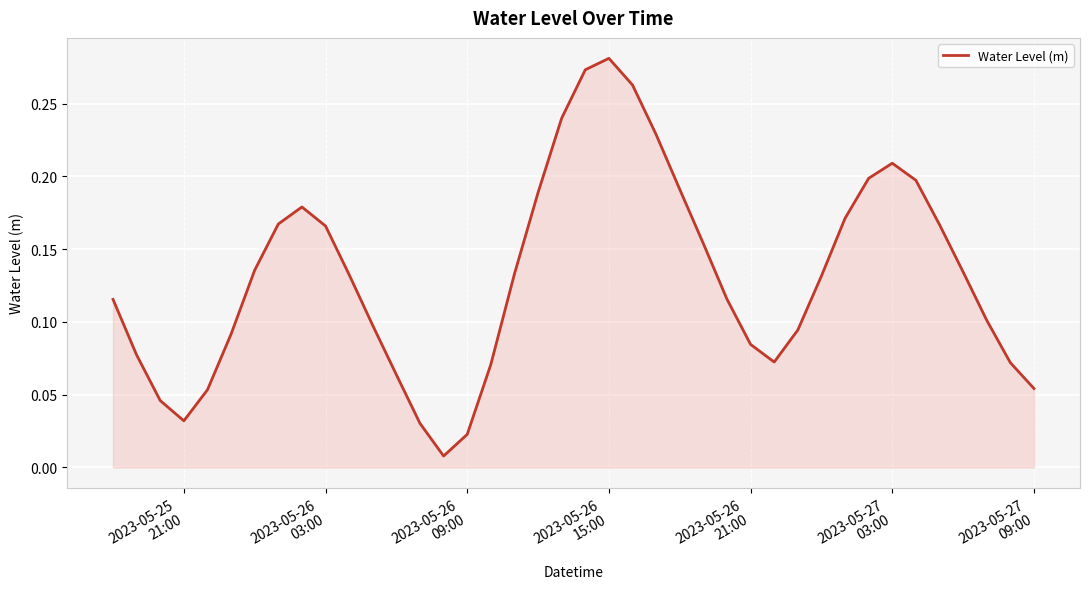

Which label corresponds to the largest value in the chart?

2023-05-26
15:00